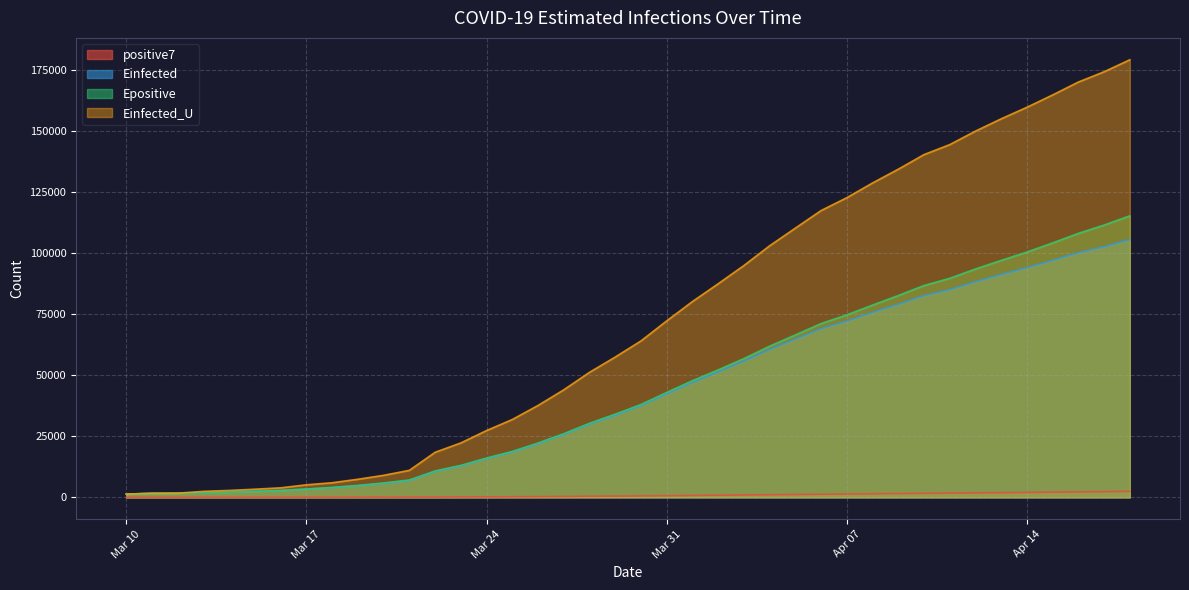

Which series has the widest spread of values?

Einfected_U